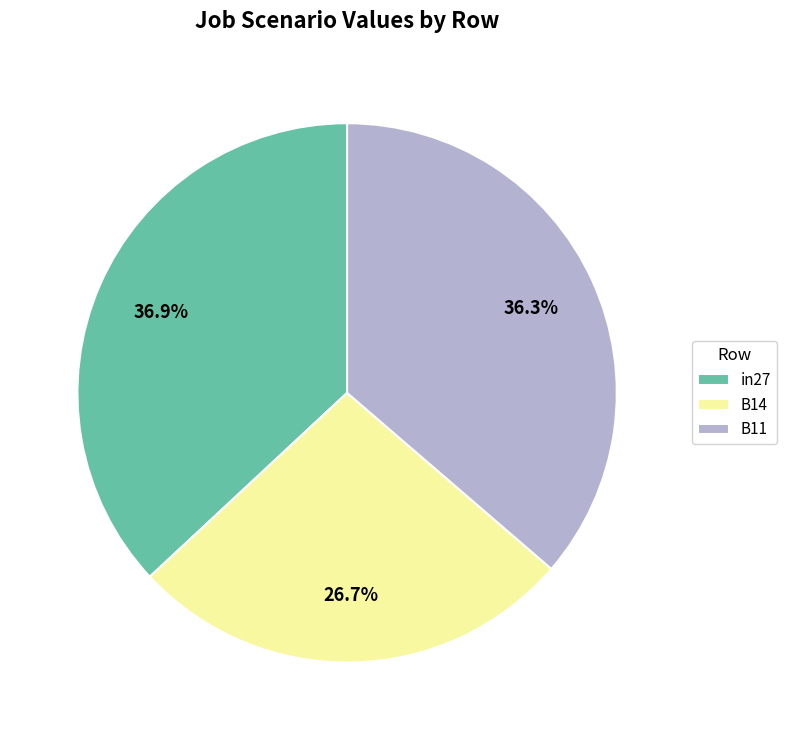

To the nearest percent, what is the difference between the B14 and B11 slice percentages?

10%